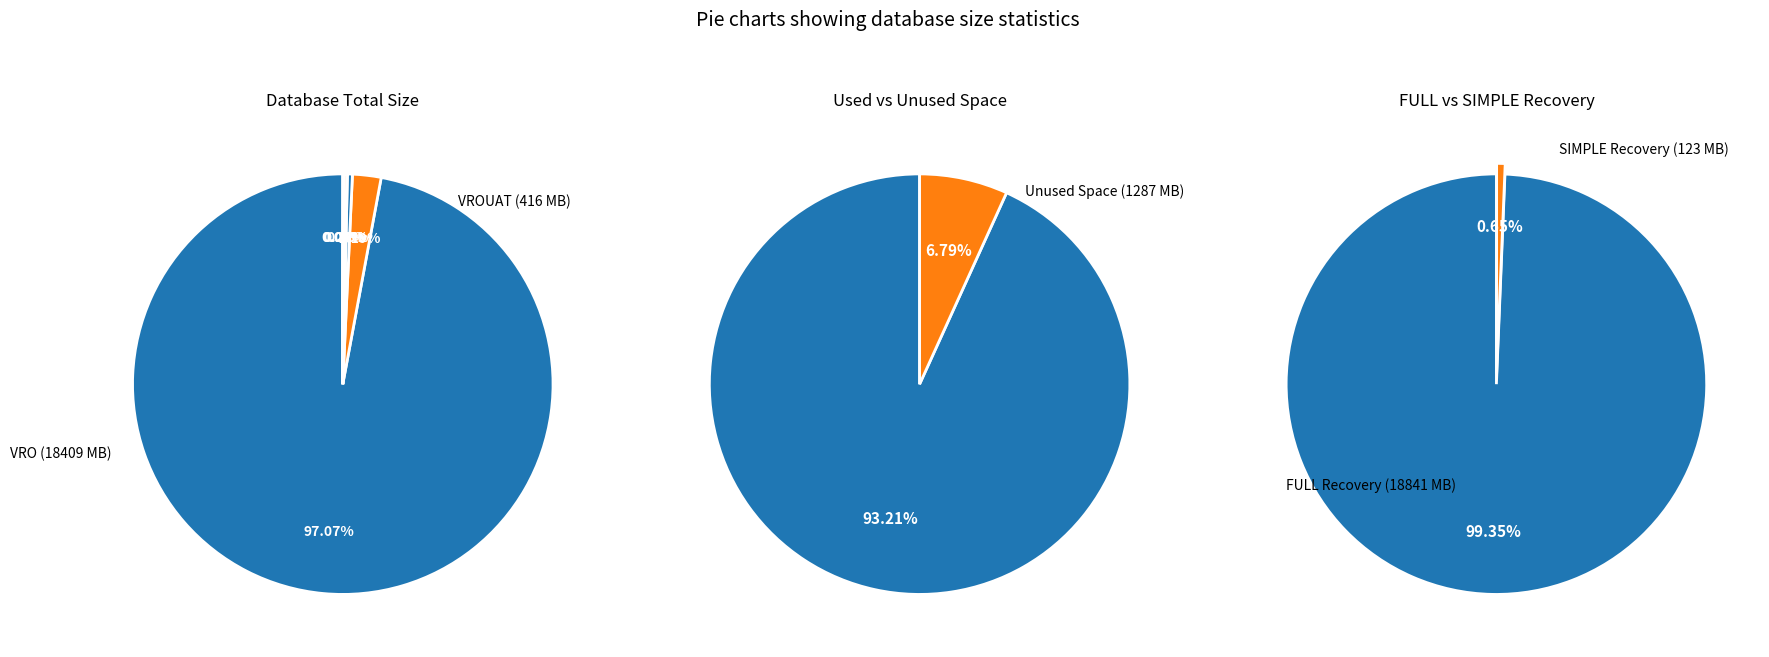

Does any single category account for the majority?

Yes